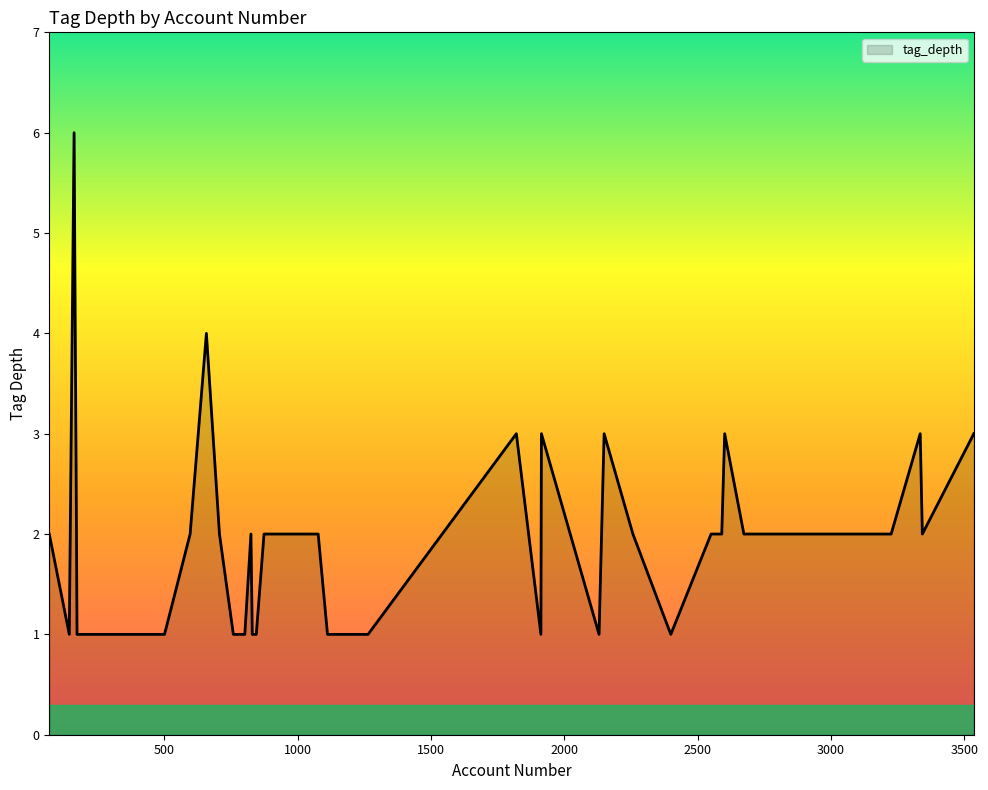

What is the difference between the maximum and minimum values?

5